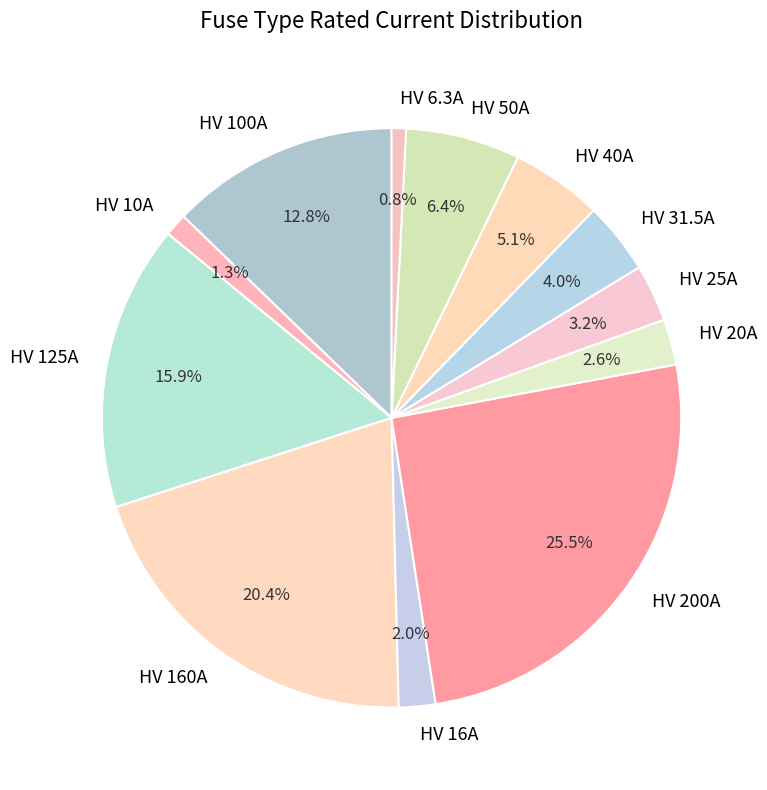

Which category has the biggest portion of the pie?

HV 200A